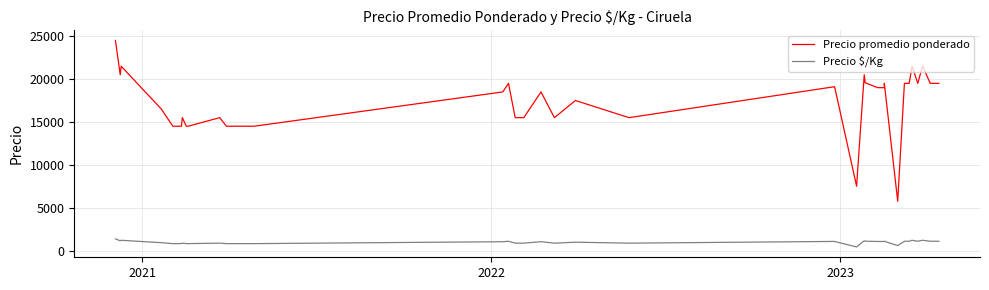

What is the average value of the Precio $/Kg series?

970